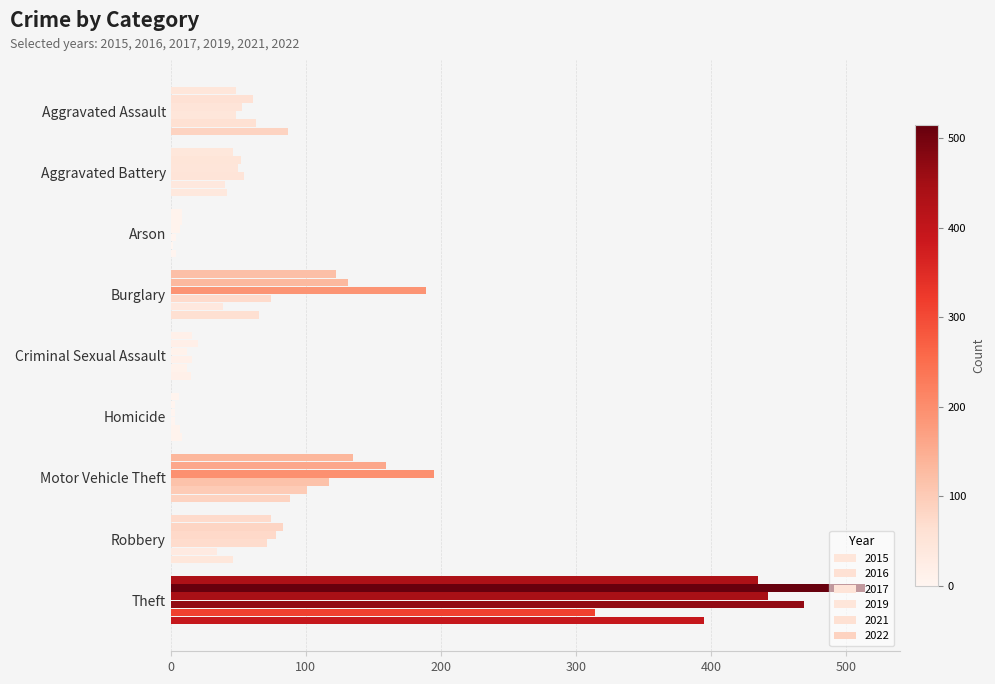

How many values in the 2015 series are below 48?

4